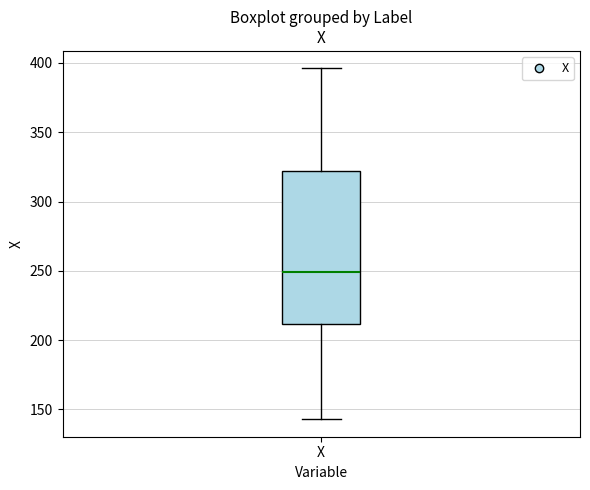

Where does the lower whisker of the box for X end on the y-axis? The values are not printed on the chart, so give them approximately, as read against the axis.

145